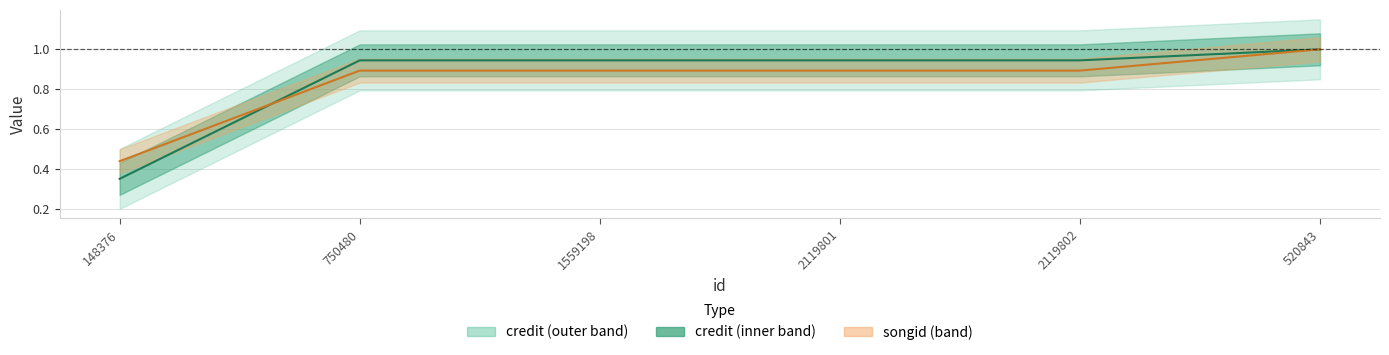

Which series has the widest spread of values?

credit